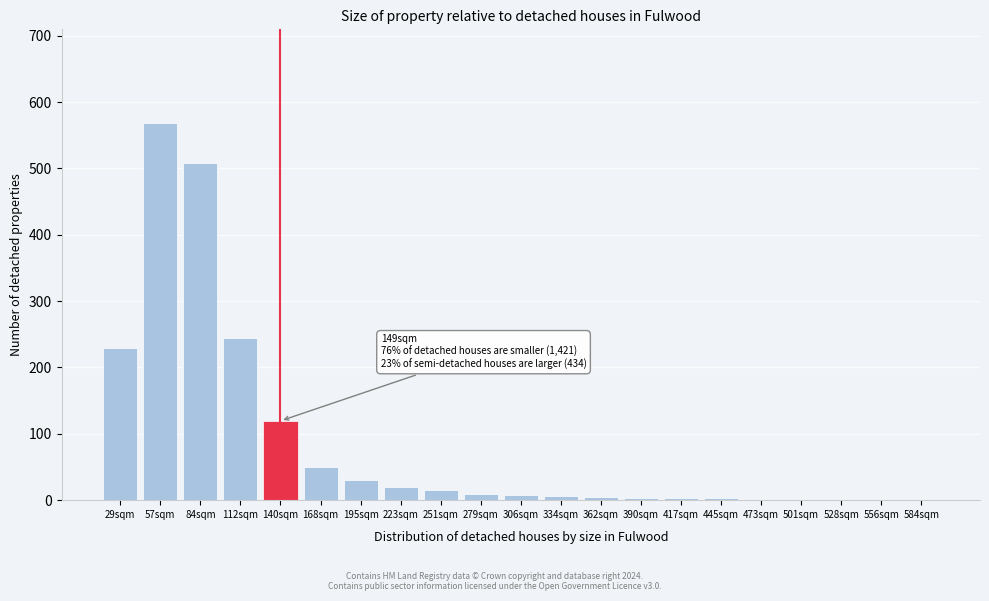

The value at 168sqm is 49.8. True or false?

True